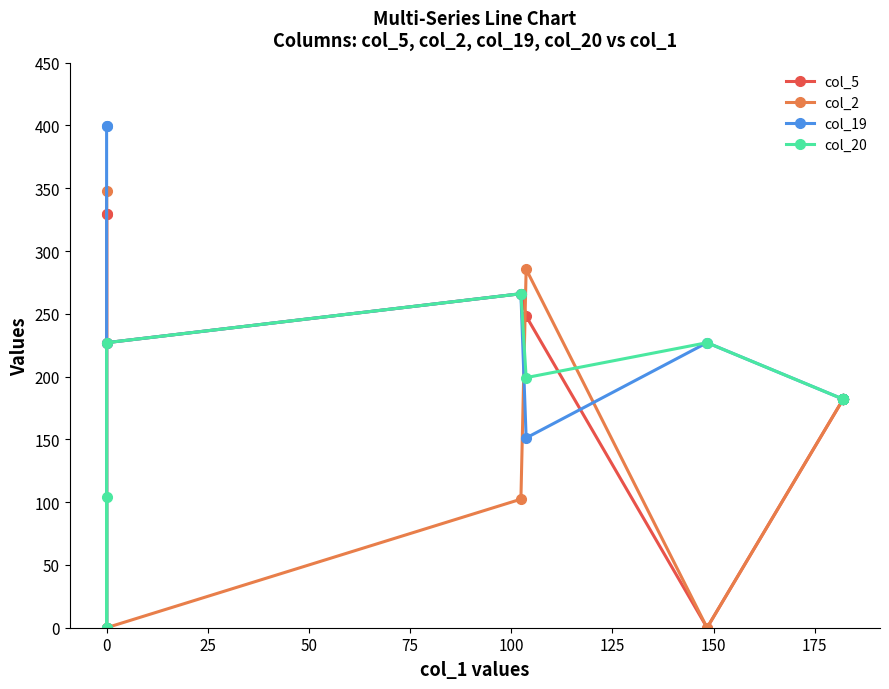

How many times do col_5 and col_2 cross each other?

3